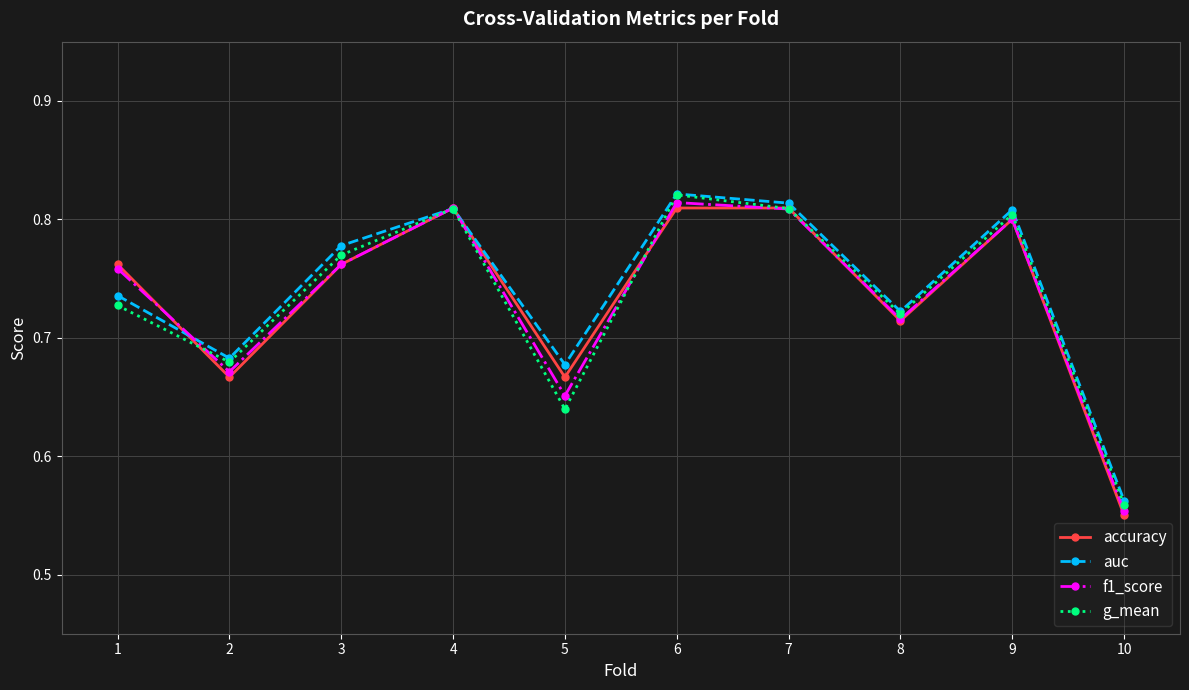

What is the total value across all series at 10?

2.2